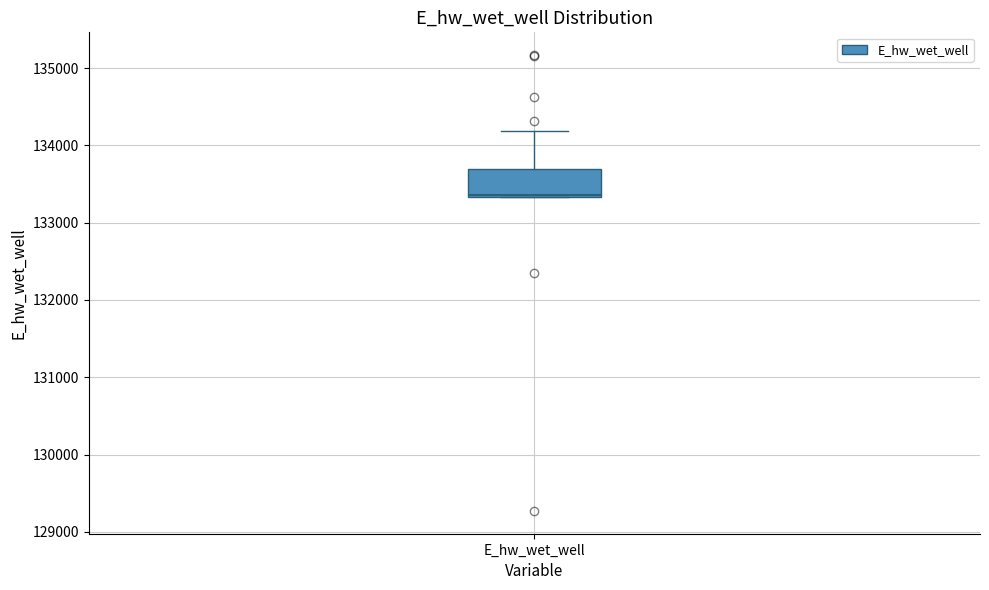

Read this box plot against the y-axis: the position of the median line, the range covered by the box, and the ends of both whiskers. The values are not printed on the chart, so give them approximately, as read against the axis.

median 133400, box 133300 to 133700, whiskers 133300 to 134200